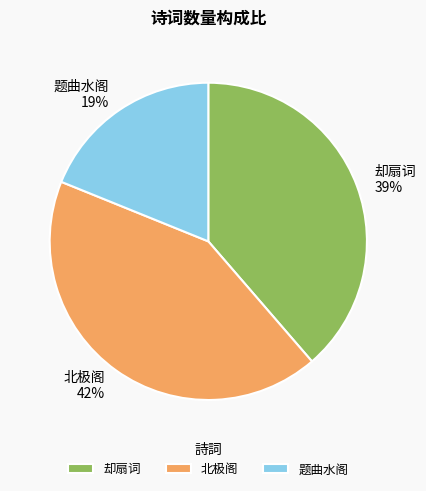

Rank the categories by value from highest to lowest.

北极阁, 却扇词, 题曲水阁